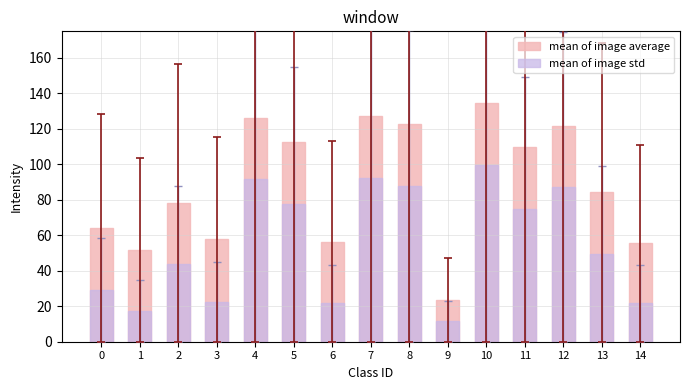

Where is mean of image std nearest to the value 55?

13